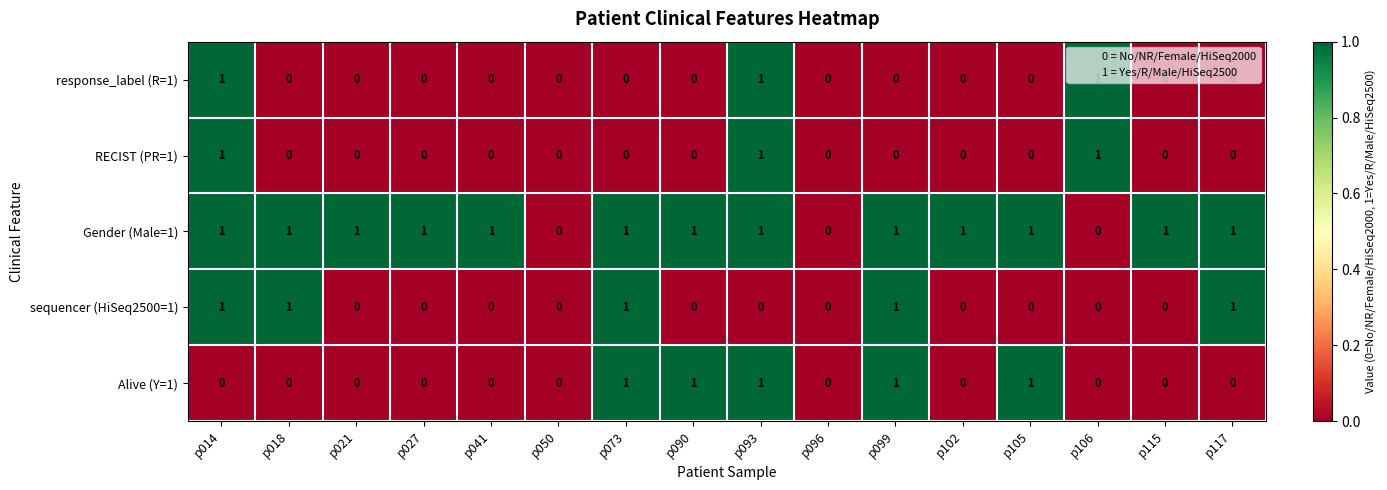

The value of Gender (Male=1) at p093 is 1. True or false?

True